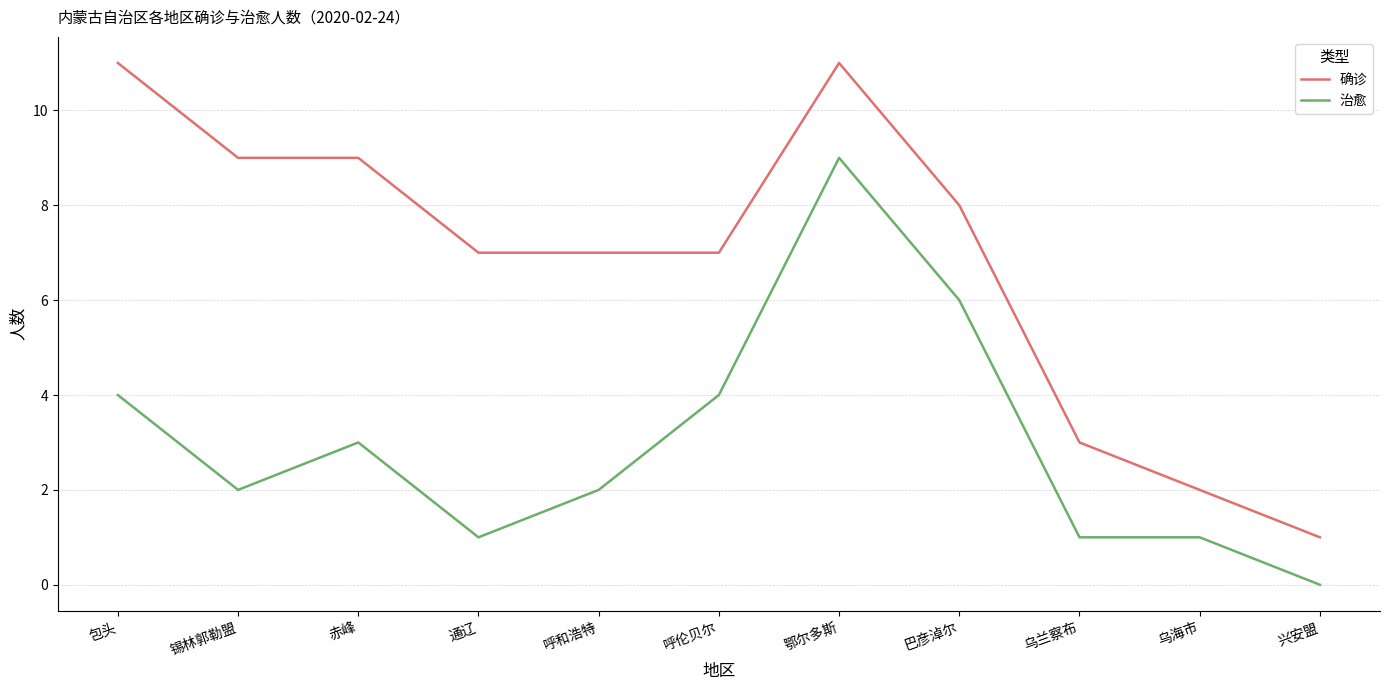

True or false: 确诊 and 治愈 intersect in this chart.

False